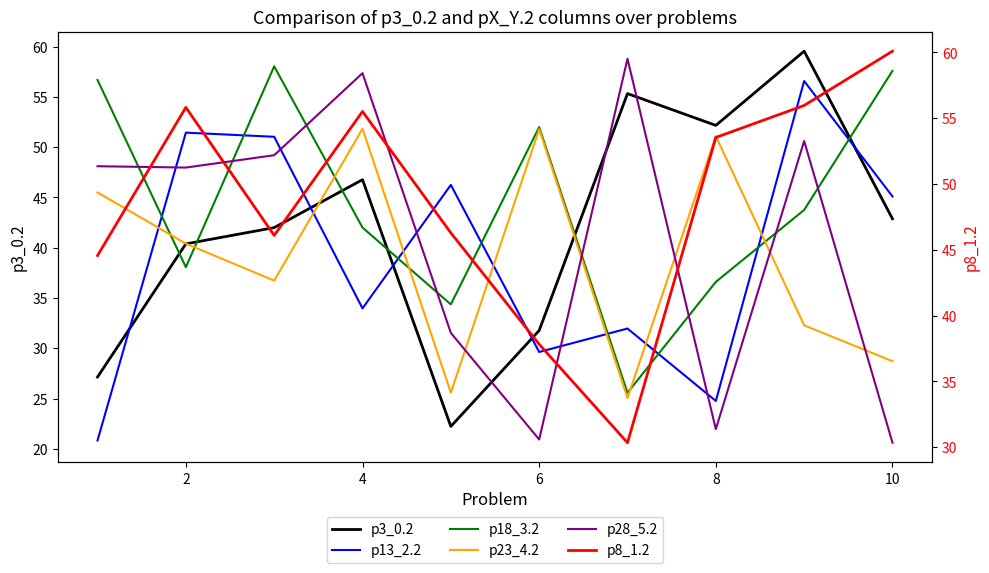

How many lines are shown in the chart?

6